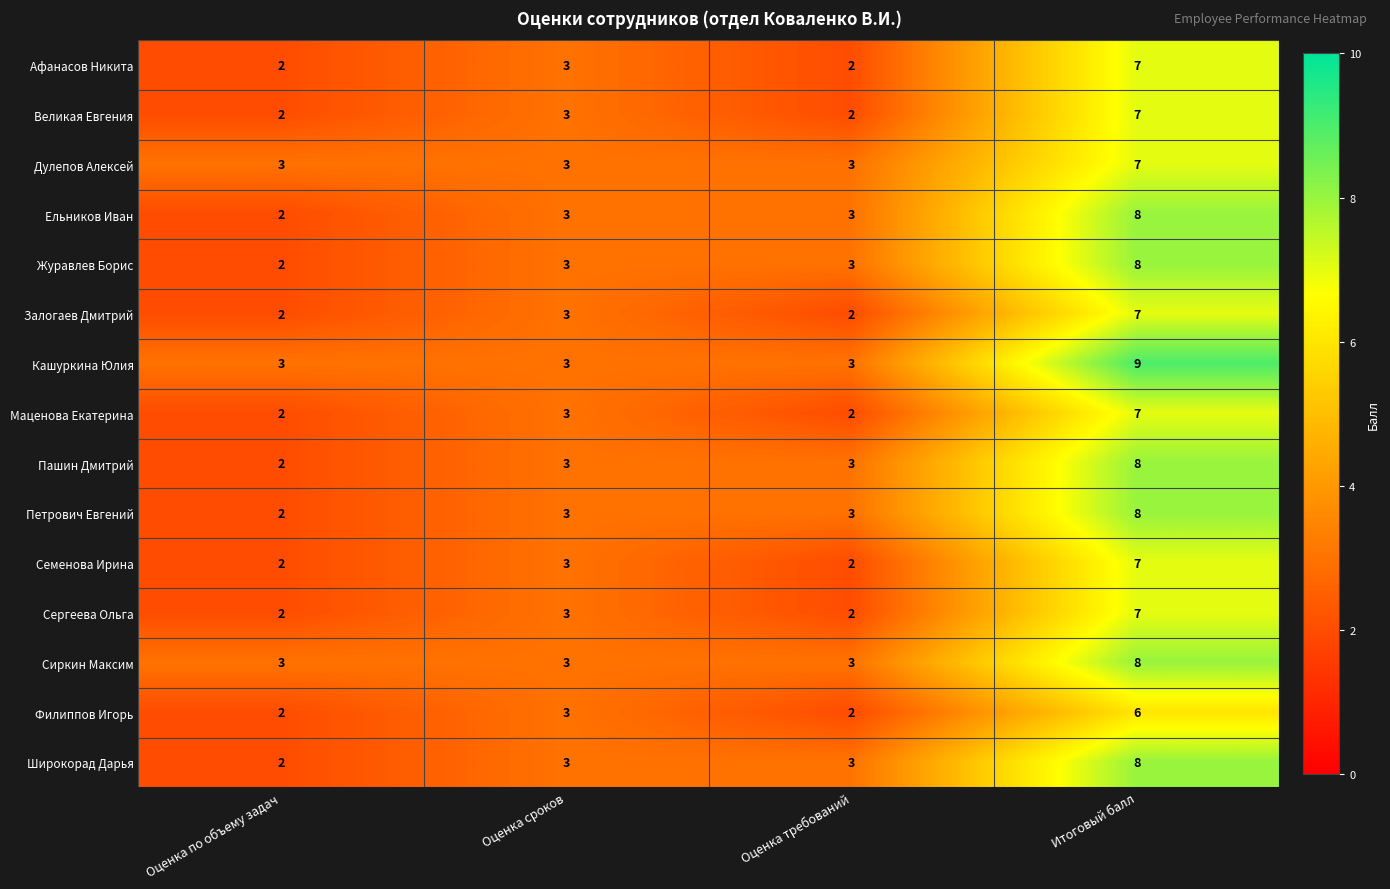

Which series has the largest total across all categories?

Кашуркина Юлия